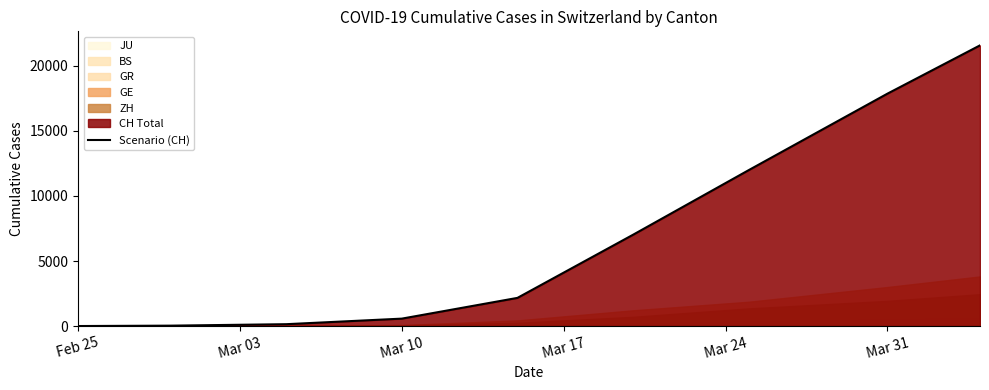

What is the difference between the maximum and minimum values?

21583